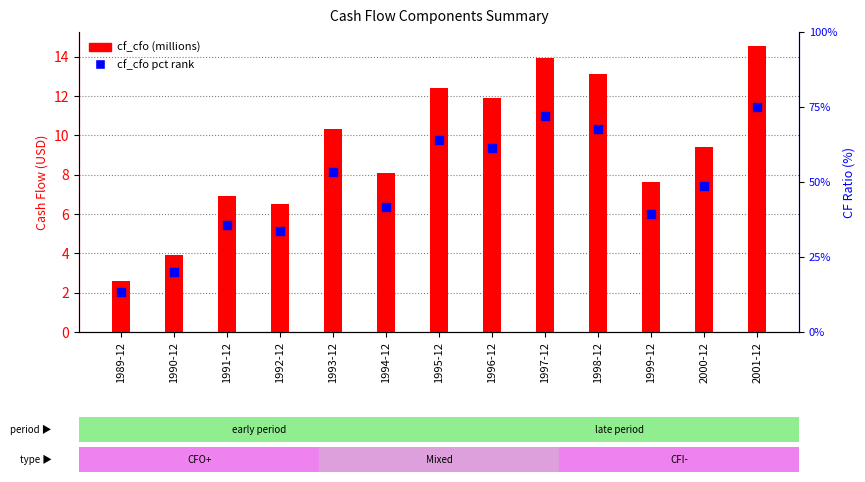

Which series contains the lowest Y value?

cf_cfo